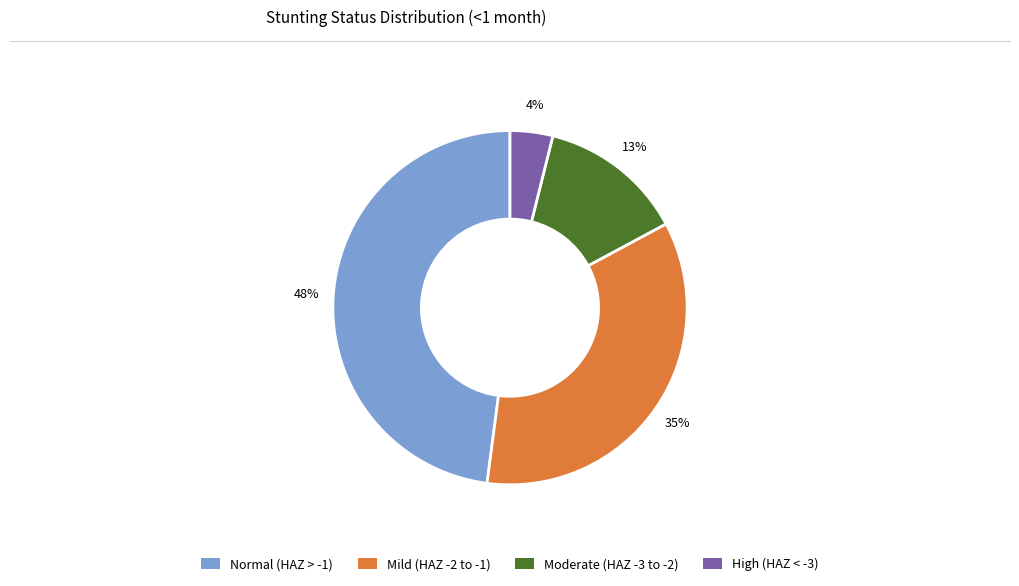

Does any single category account for the majority?

No